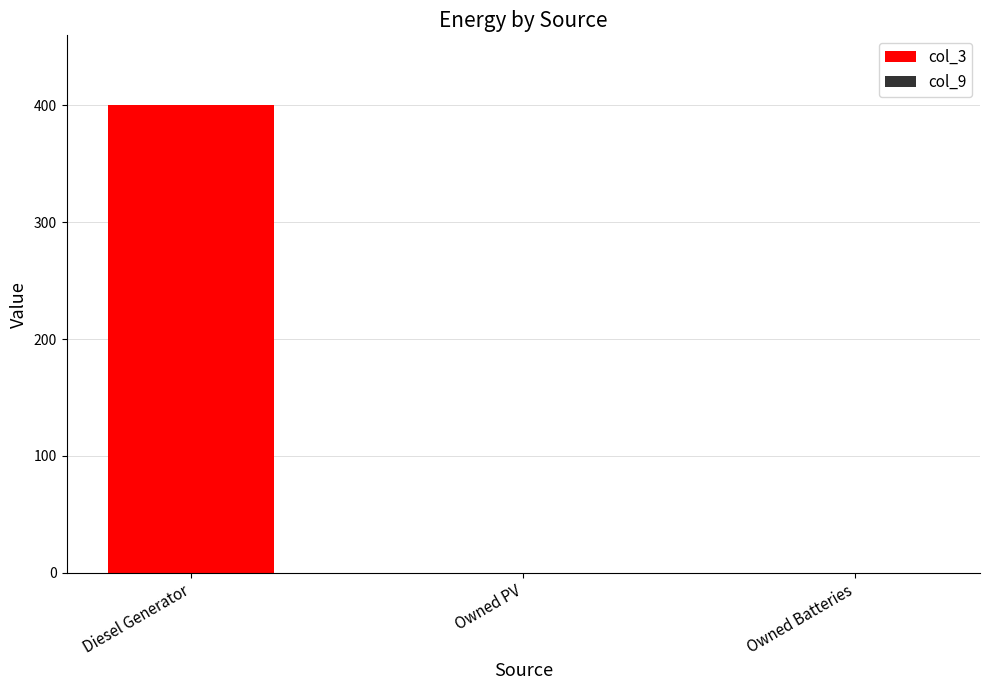

Which has a higher value, Owned PV or Diesel Generator?

Diesel Generator